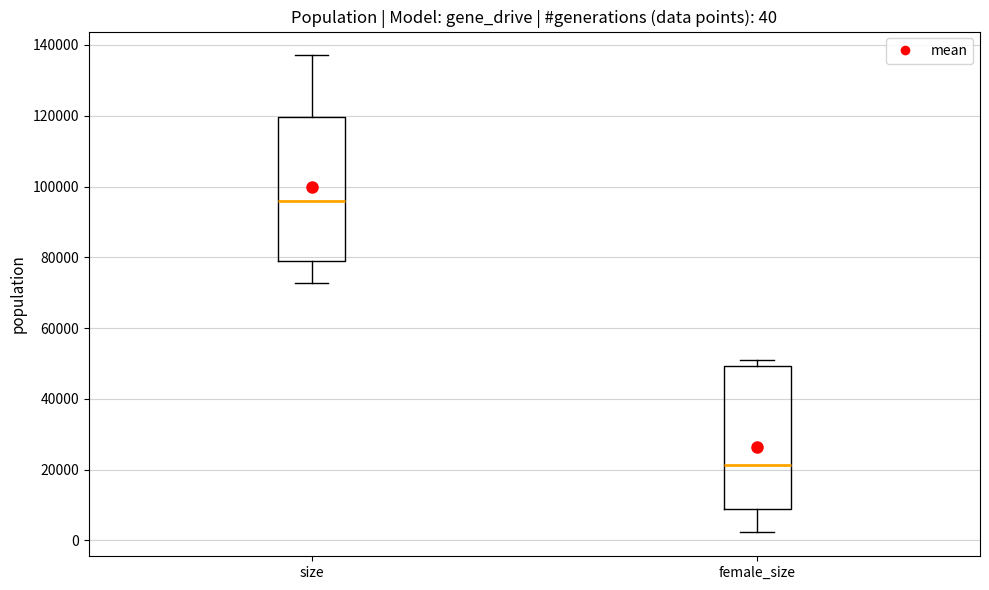

Which box has the lowest median line?

female_size